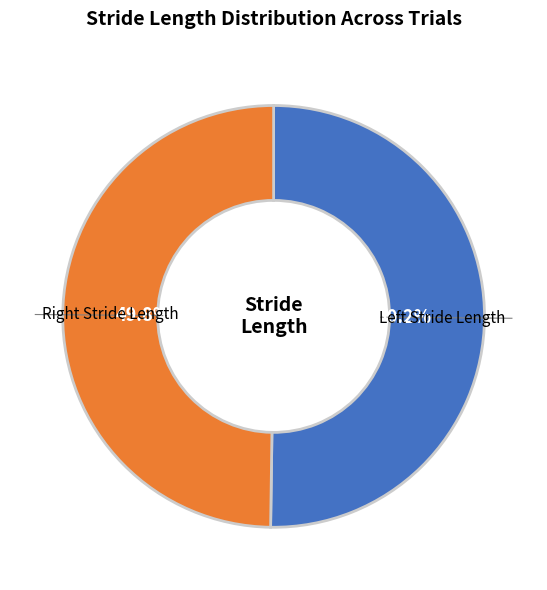

Is there any slice that represents more than half of the pie?

Yes